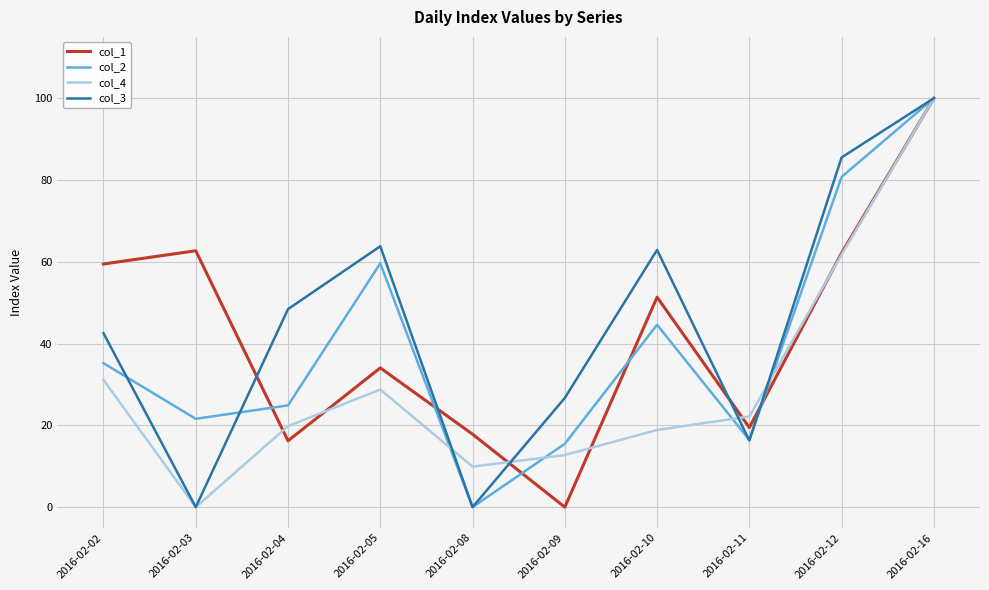

True or false: col_4 has more than 0 points higher than both neighbors.

True